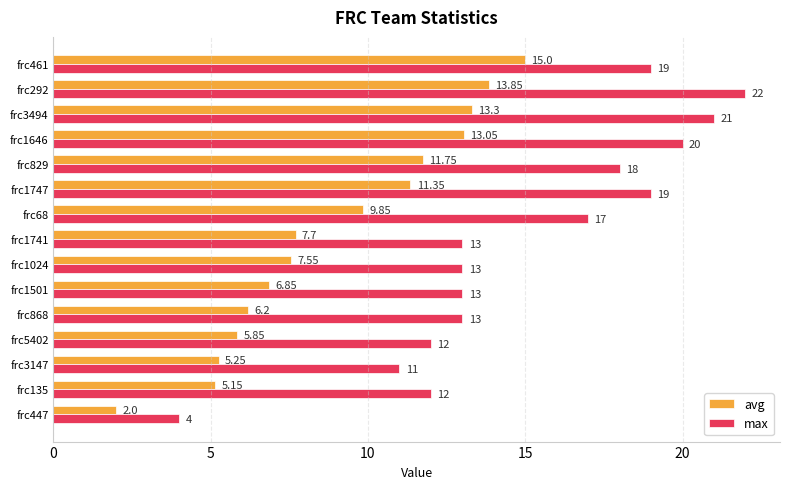

Which series has the largest range (max minus min)?

max